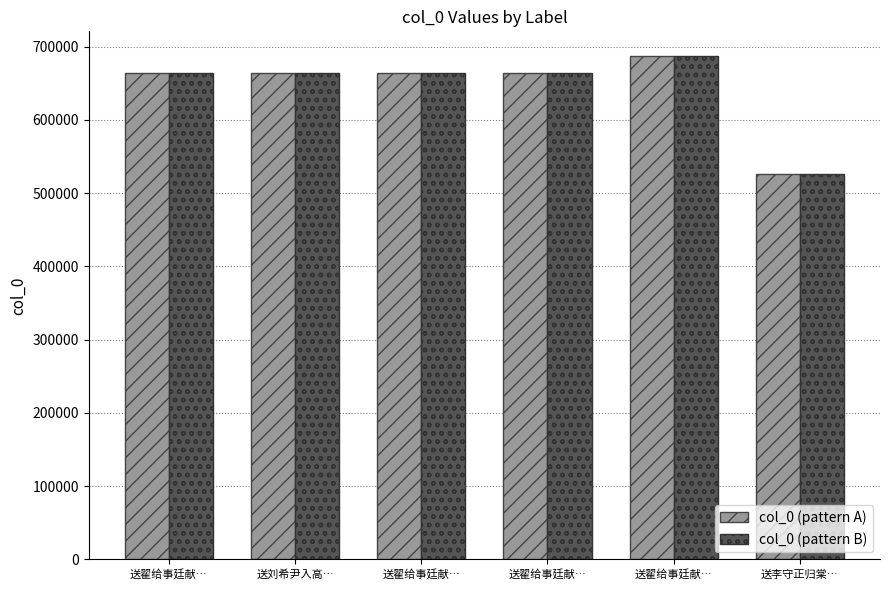

Between 送翟给事廷献… and 送翟给事廷献…, which is larger?

送翟给事廷献…